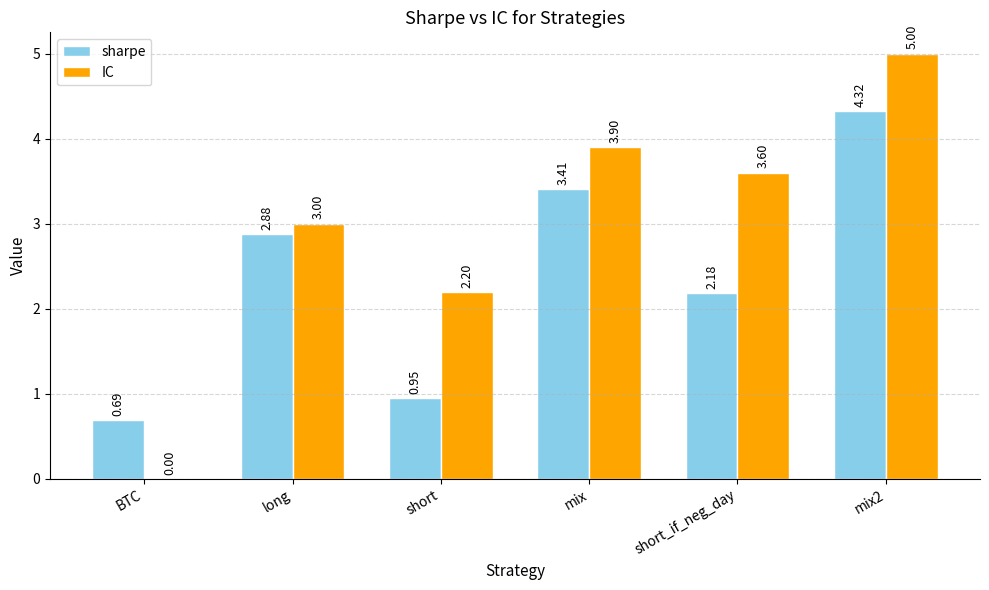

What is the sum of the sharpe values at mix2 and short?

5.3